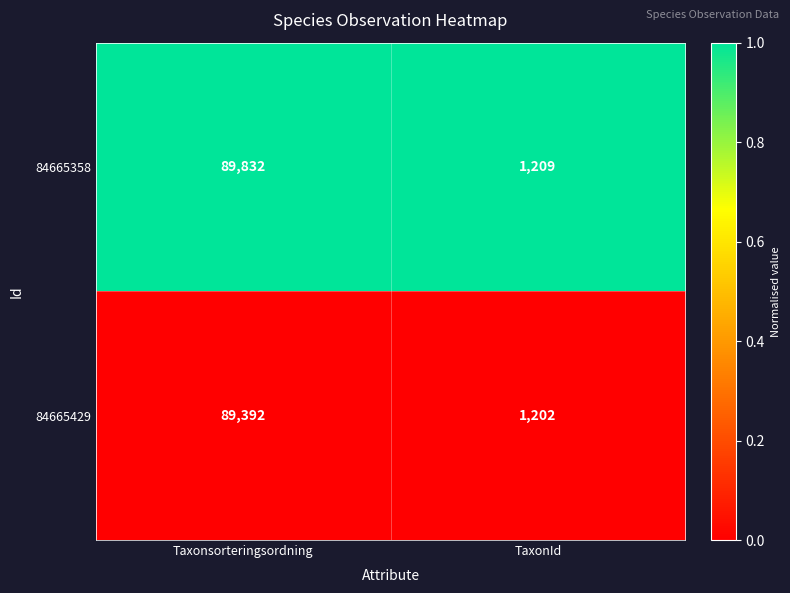

The value of 84665358 at Taxonsorteringsordning is 31173. True or false?

False